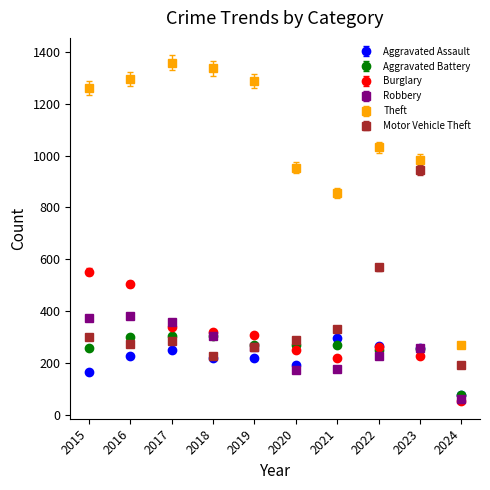

True or false: Robbery and Theft cross at least once.

False